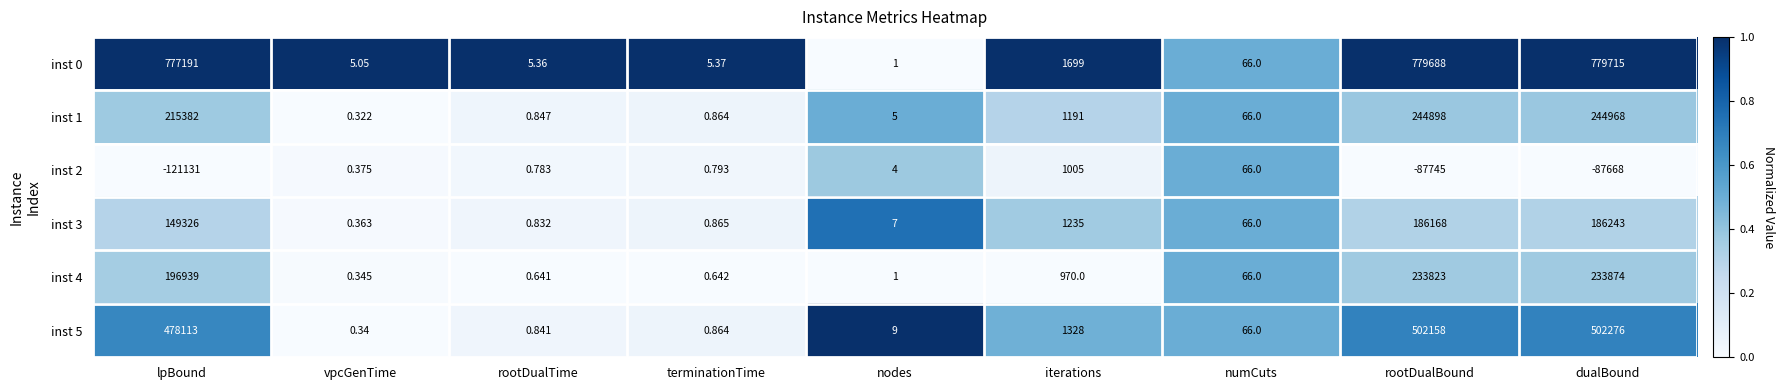

What is the spread (max minus min) of values at terminationTime?

4.7